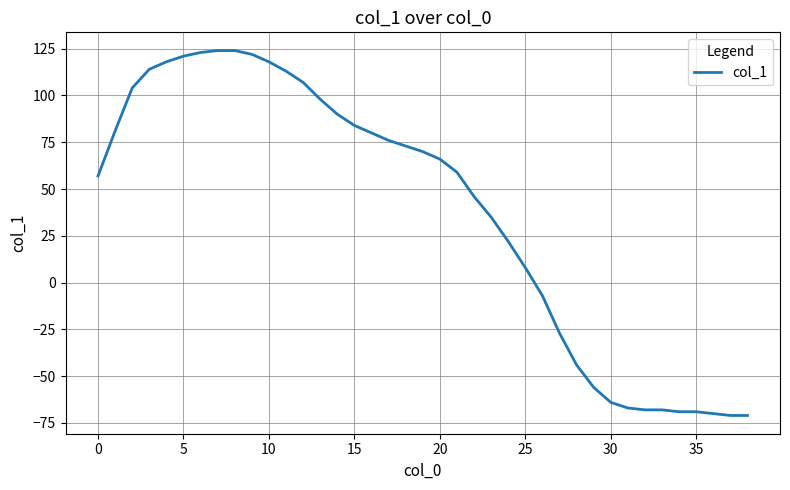

What is the smallest value displayed?

-71